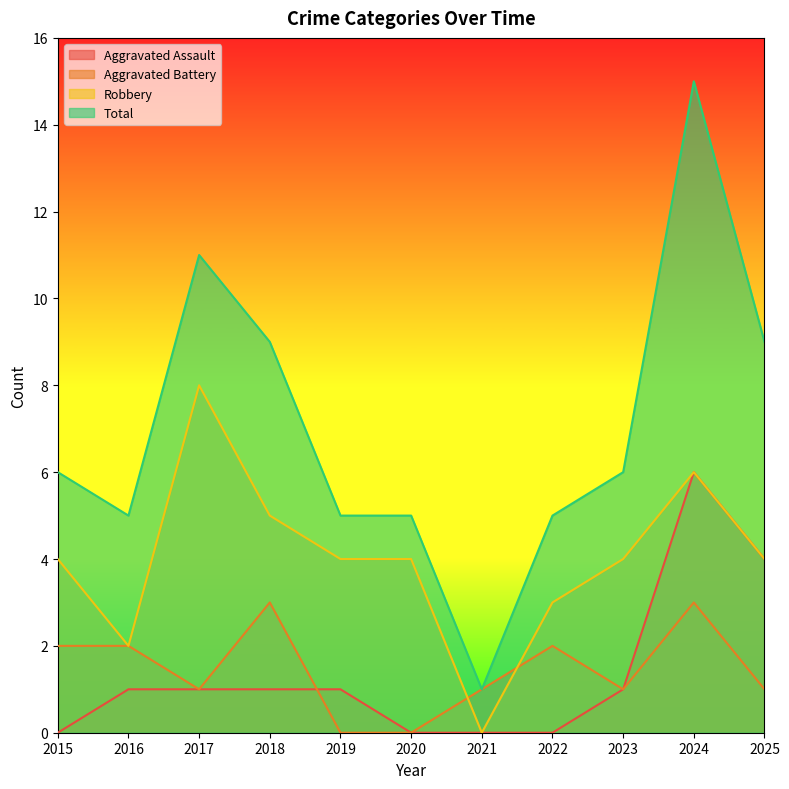

Count the Aggravated Battery values in the range 1 to 2.

7